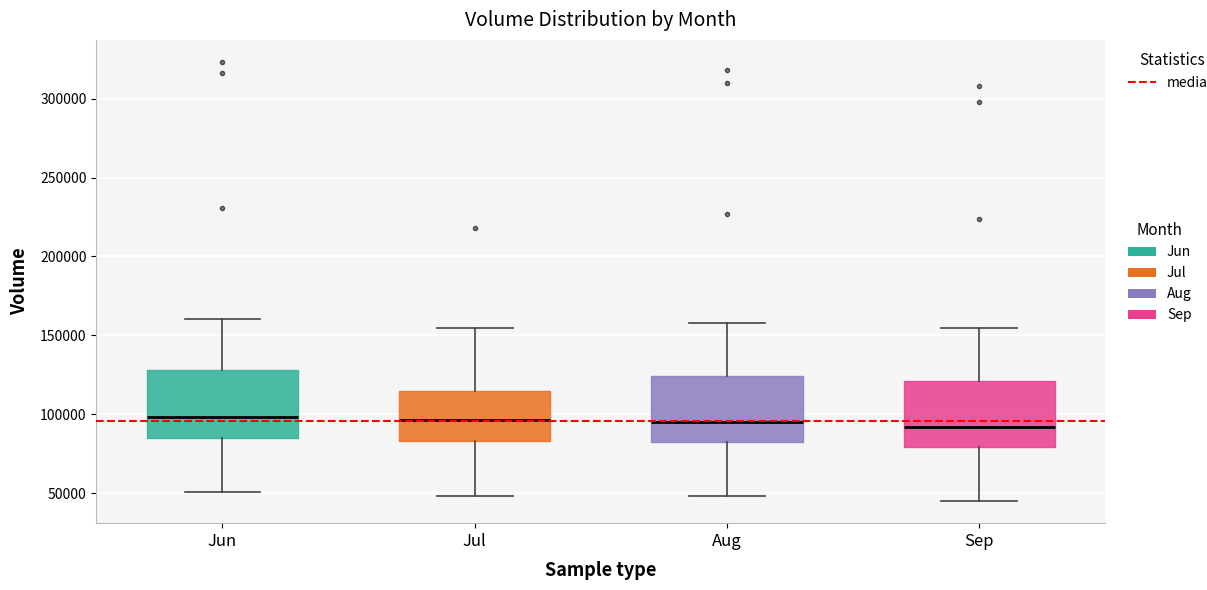

Reading left to right, transcribe this box plot: for each box, give where its median line is, the range the box spans, and where its two whiskers end, as read against the y-axis. The values are not printed on the chart, so give them approximately, as read against the axis.

Jun: median 100000, box 85000 to 130000, whiskers 50000 to 160000
Jul: median 95000, box 85000 to 115000, whiskers 50000 to 155000
Aug: median 95000, box 85000 to 125000, whiskers 50000 to 160000
Sep: median 90000, box 80000 to 120000, whiskers 45000 to 155000